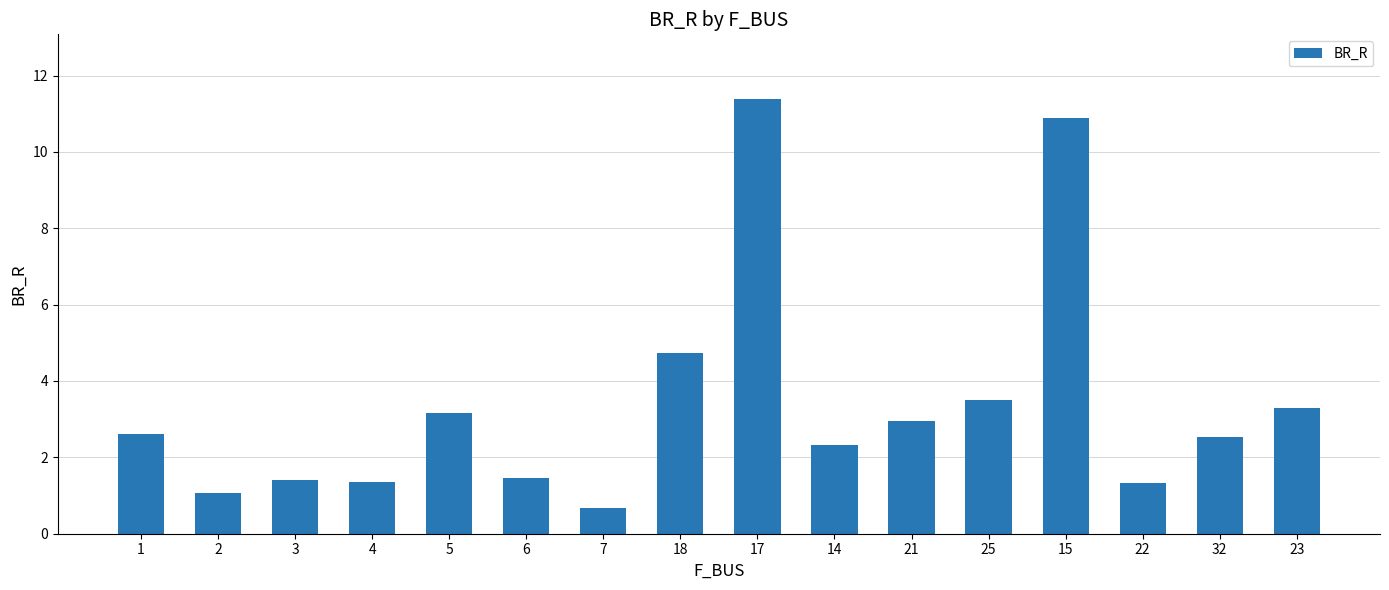

What is the label of the 7th bar from the left?

7